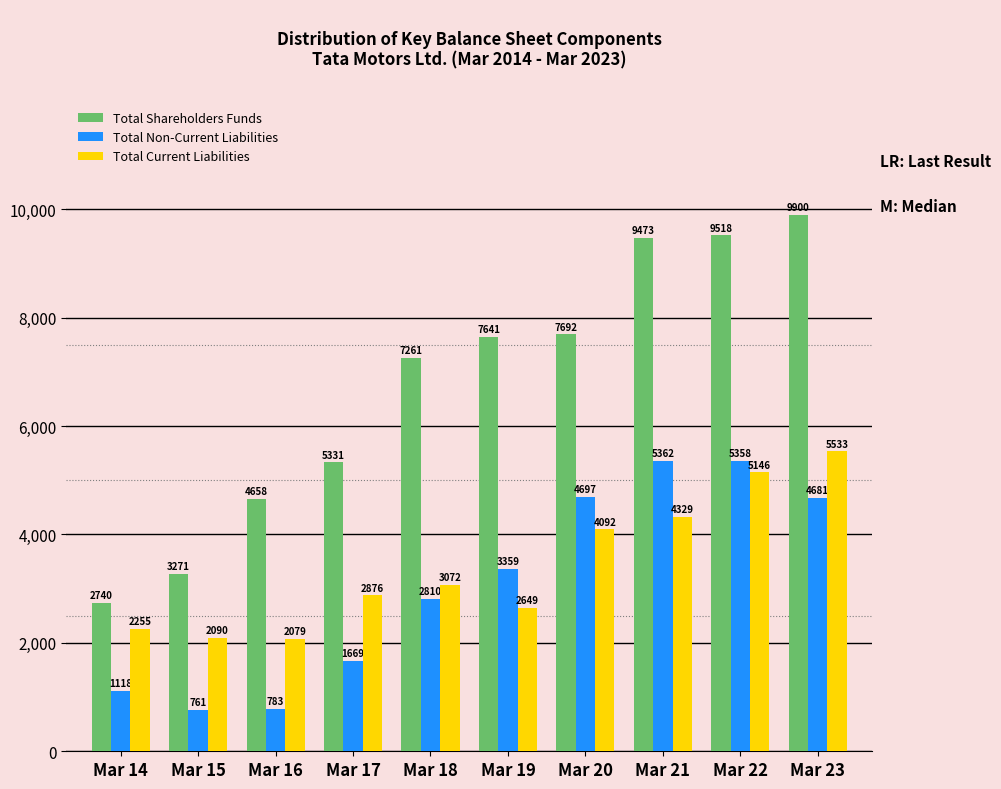

What is the average value of the Total Non-Current Liabilities series?

3059.8